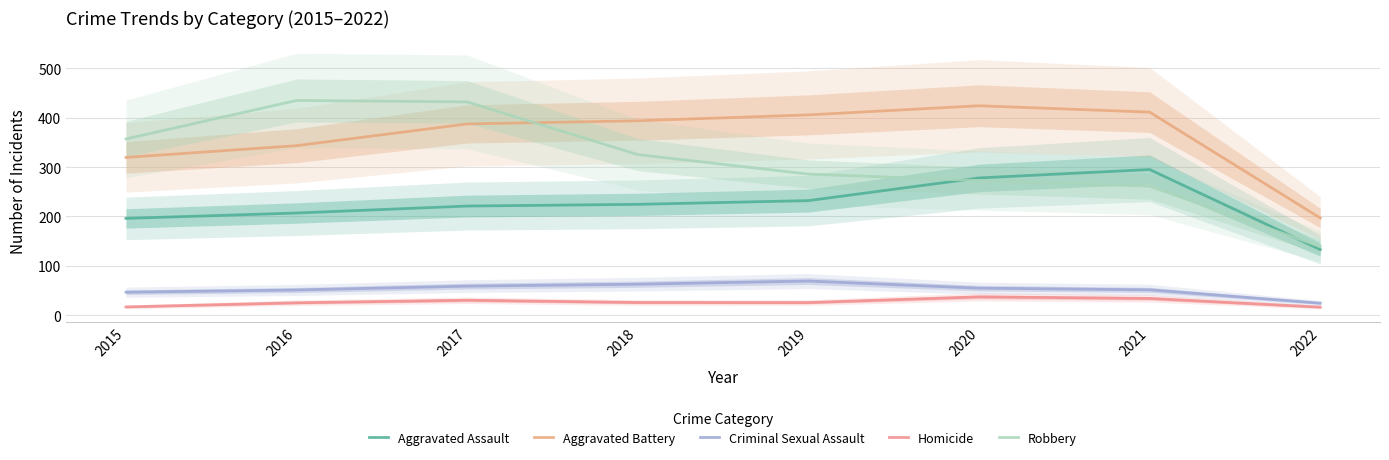

What is the greatest value displayed?

434.9